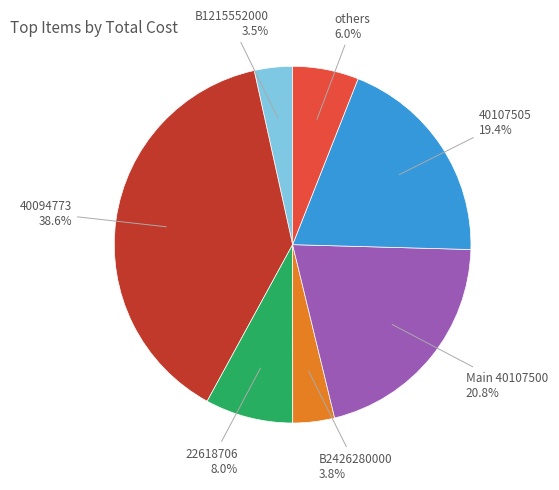

Is the sum of 22618706 and others greater than half?

No